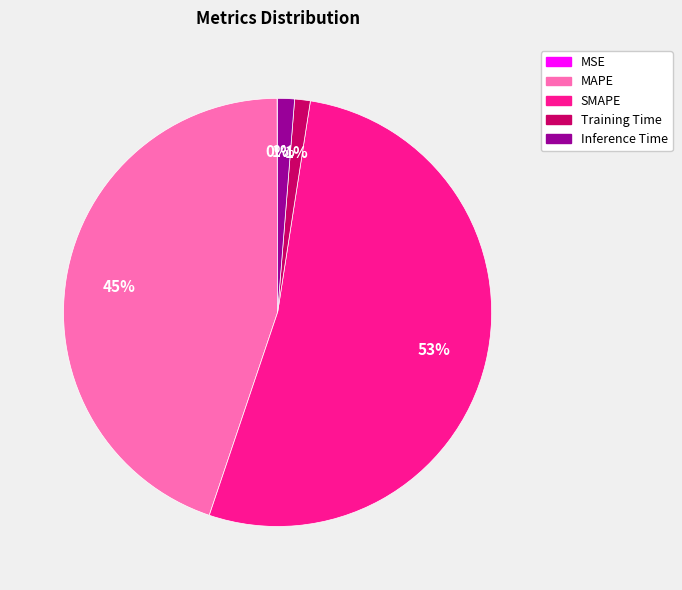

Which category has the biggest portion of the pie?

SMAPE